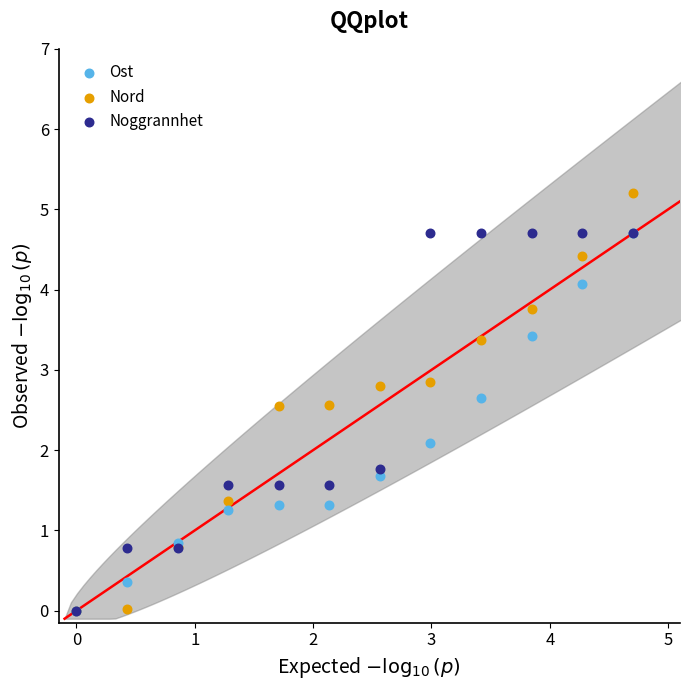

In the Noggrannhet series, what Y value is closest to 2?

1.8